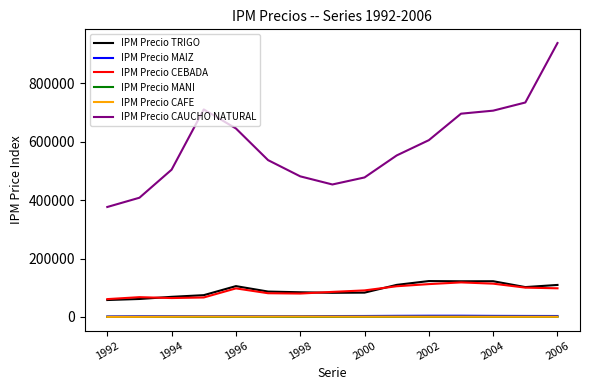

True or false: IPM Precio TRIGO and IPM Precio CAFE intersect in this chart.

False